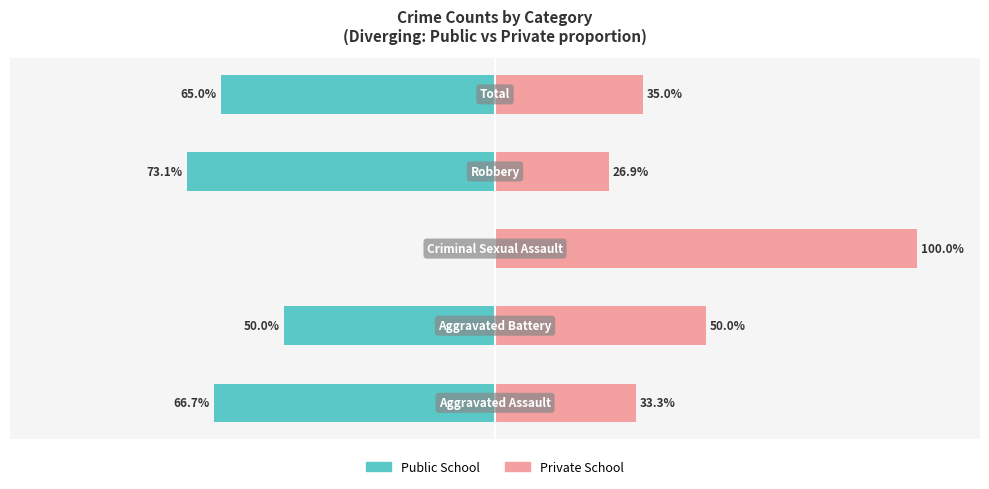

Reading left to right, what are all the values shown in this chart?

Public School: 0=-66.7	1=-50.0	2=0.0	3=-73.1	4=-65.0
Private School: 0=33.3	1=50.0	2=100.0	3=26.9	4=35.0